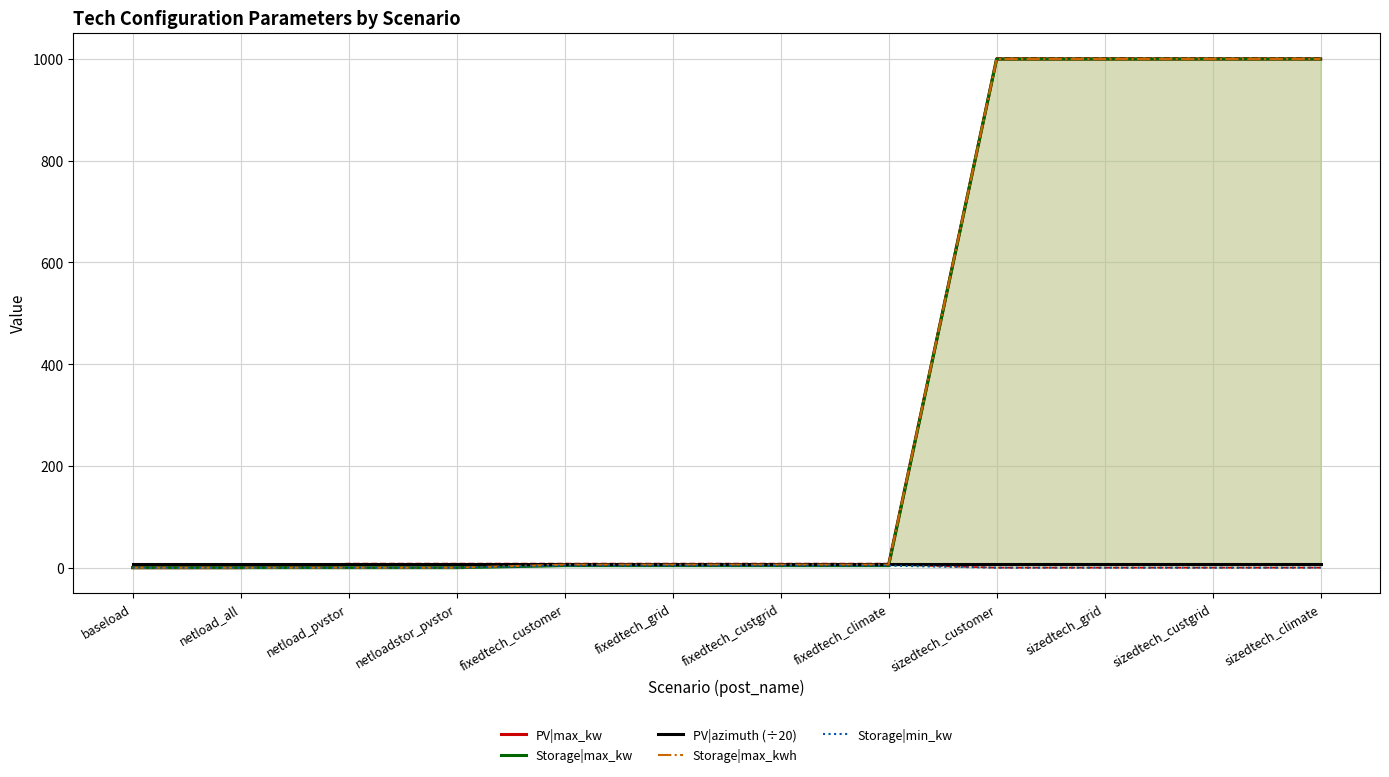

Reading left to right, transcribe all the data shown in this chart.

PV|max_kw: 0.0	0.0	6.0	6.0	6.0	6.0	6.0	6.0	1000.0	1000.0	1000.0	1000.0
Storage|max_kw: 0.0	0.0	0.0	0.0	4.0	4.0	4.0	4.0	1000.0	1000.0	1000.0	1000.0
PV|azimuth (÷20): 6.8	6.8	6.8	6.8	6.8	6.8	6.8	6.8	6.8	6.8	6.8	6.8
Storage|max_kwh: 0.0	0.0	0.0	0.0	6.0	6.0	6.0	6.0	1000.0	1000.0	1000.0	1000.0
Storage|min_kw: 0.0	0.0	0.0	0.0	4.0	4.0	4.0	4.0	0.0	0.0	0.0	0.0